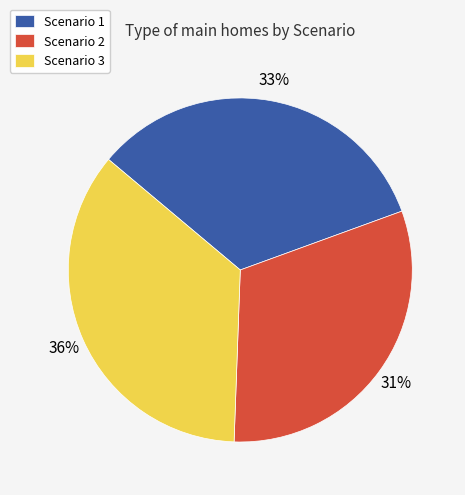

To the nearest percent, what is the combined percentage of Scenario 1 and Scenario 2?

64%